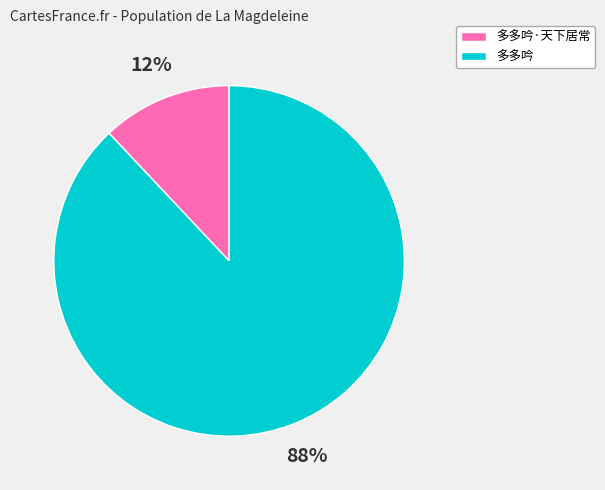

Rank the categories by value from highest to lowest.

多多吟, 多多吟·天下居常